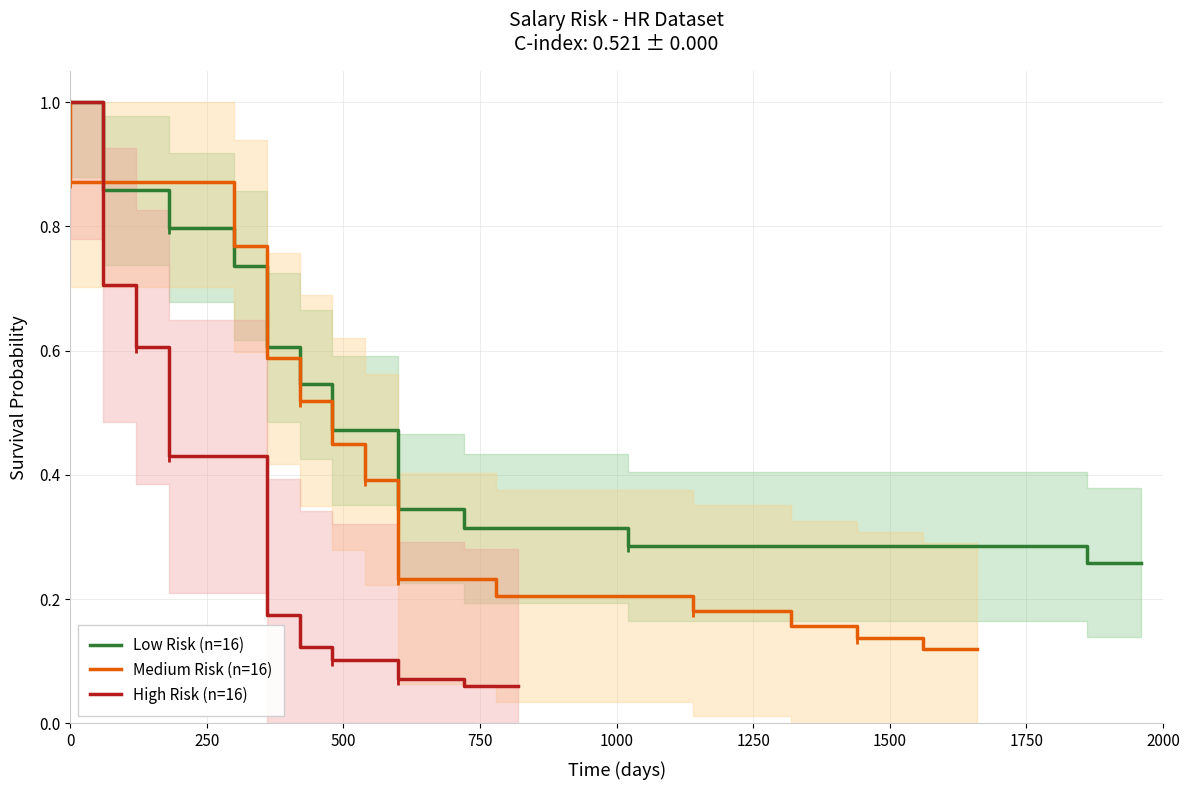

True or false: High Risk (n=16) has more than 1 points higher than both neighbors.

False